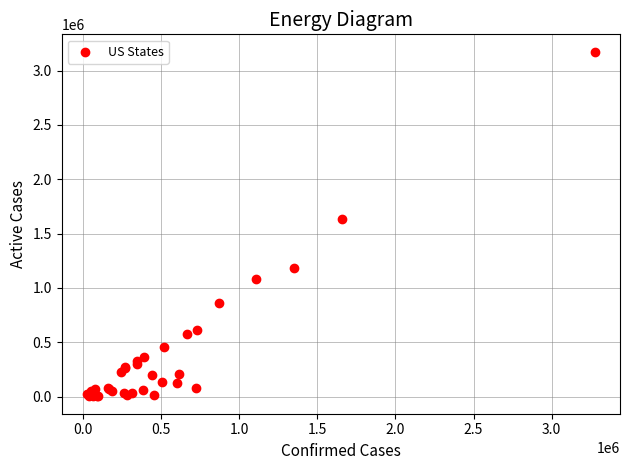

What Y value in the scatter plot is closest to 1588368?

1632723